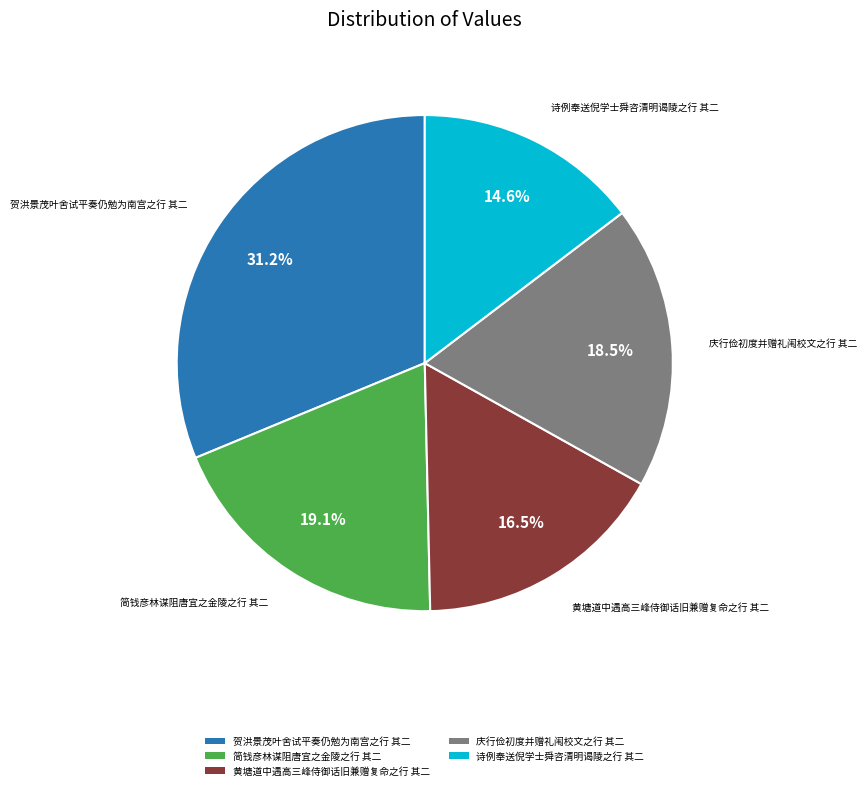

What is the smallest slice in the pie chart?

诗例奉送倪学士舜咨清明谒陵之行 其二